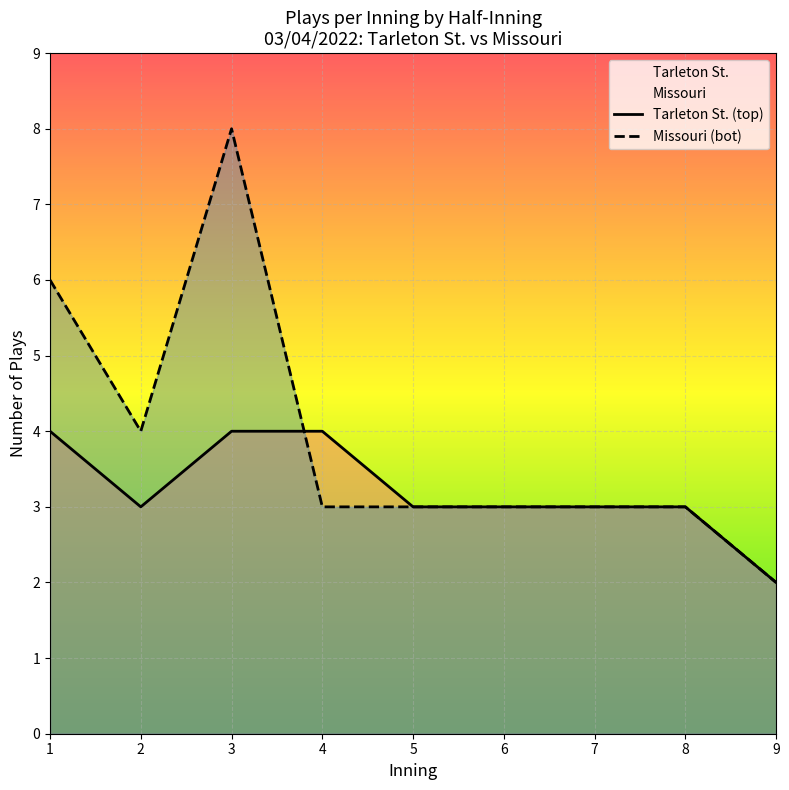

The value of Missouri (bot) at 2 is 4. True or false?

True